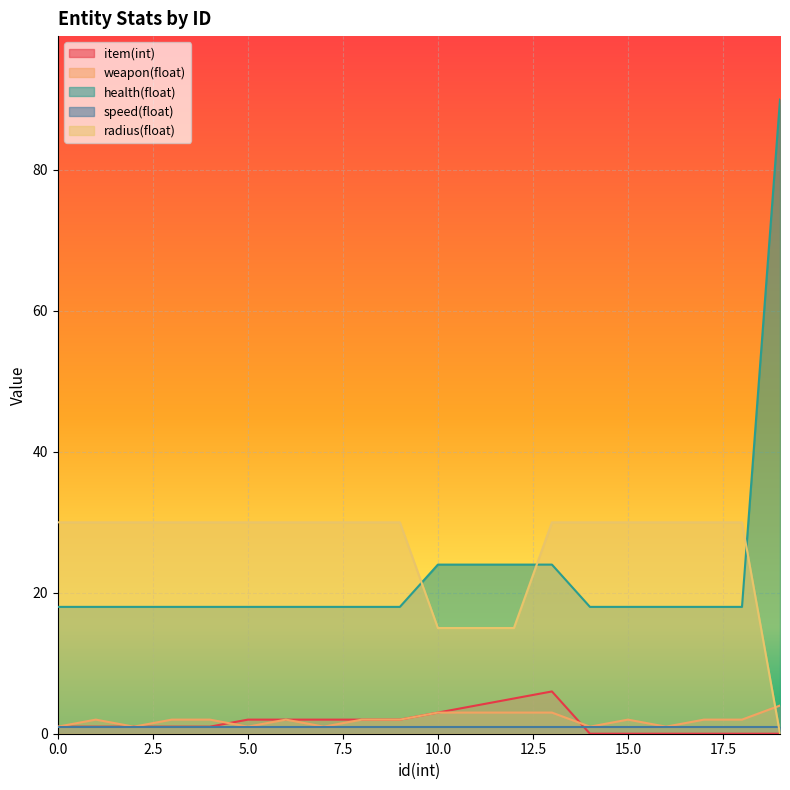

How many intersections are there between weapon(float) and radius(float)?

1